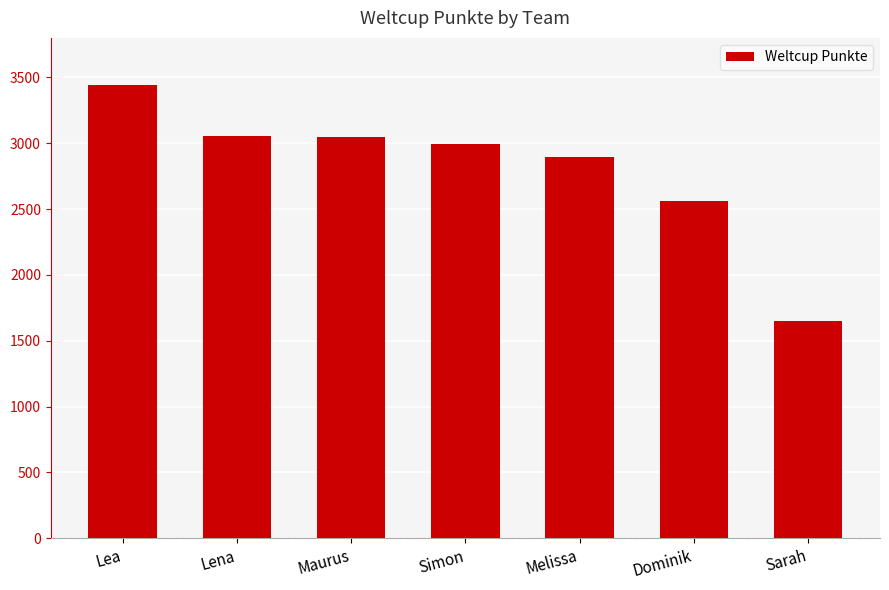

What is the label of the 4th bar from the right?

Simon